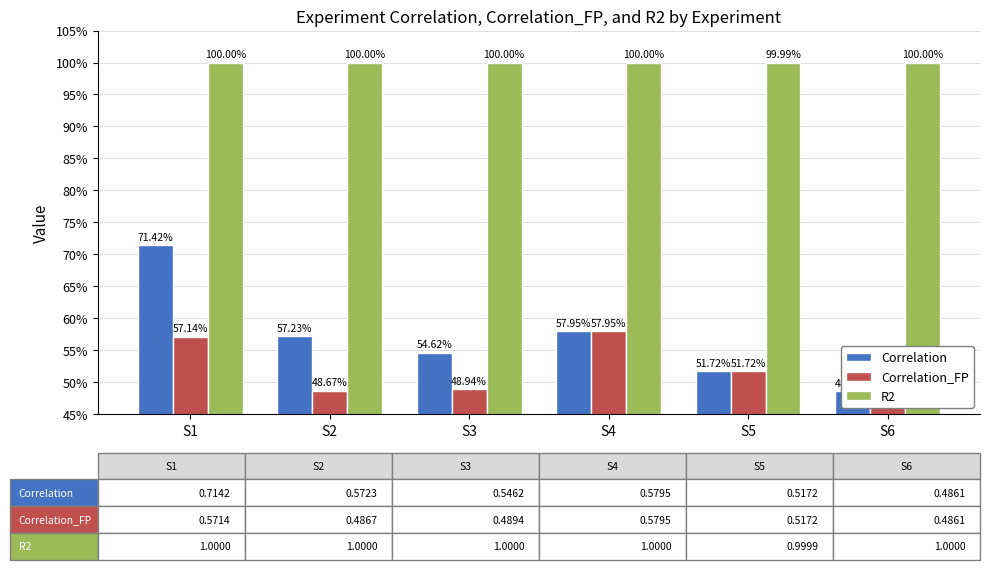

Rank the series at S6 from lowest to highest value.

Correlation, Correlation_FP, R2